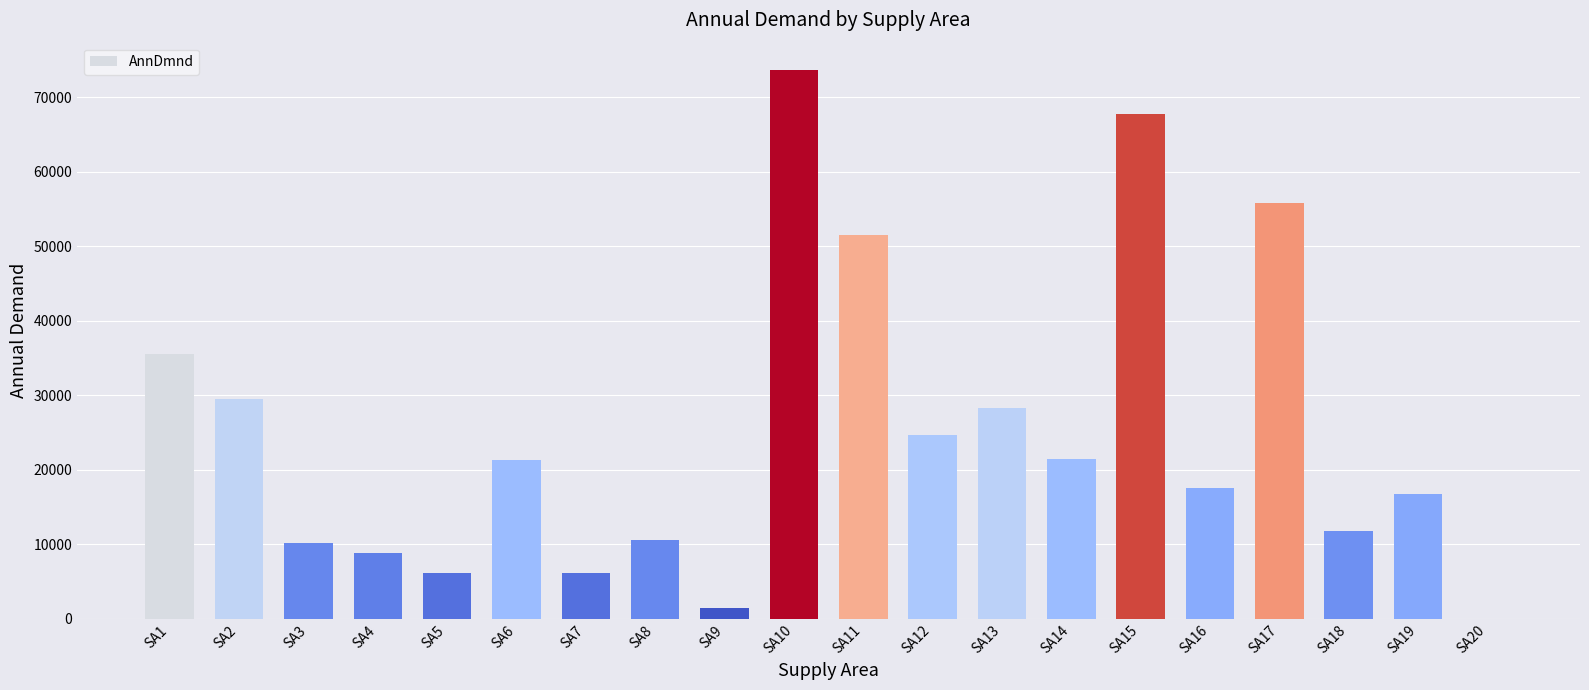

Approximately how many times larger is the value at SA12 compared to SA18?

2.1